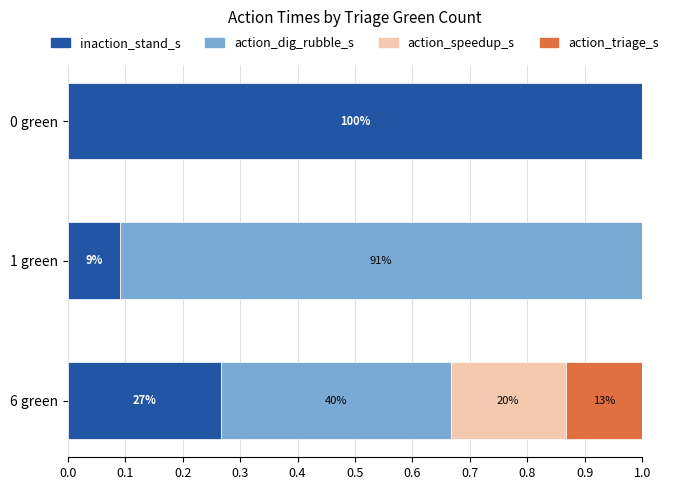

What is the sum of all inaction_stand_s values?

1.4